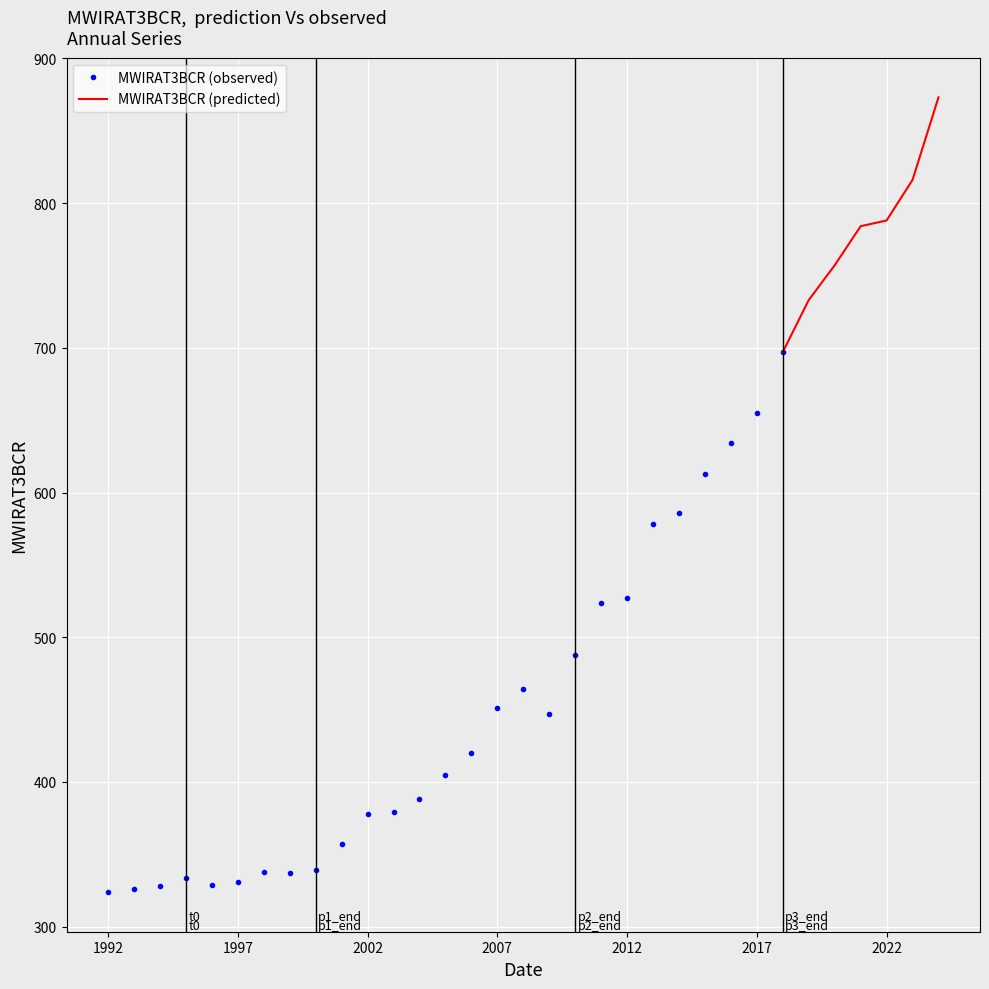

True or false: the data shows 510 at 1993.

False